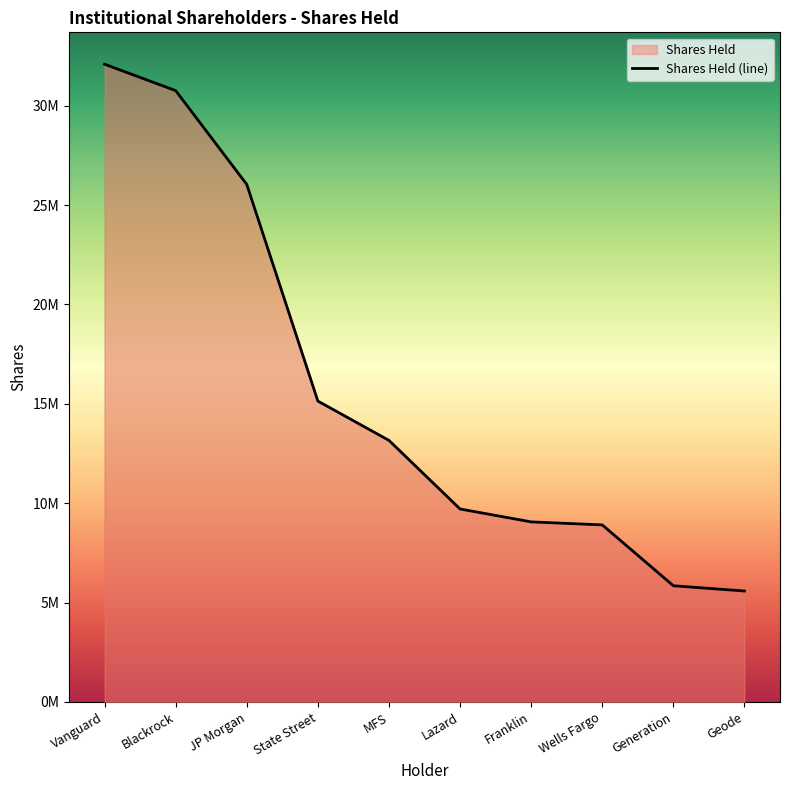

How many series are shown in this chart?

1